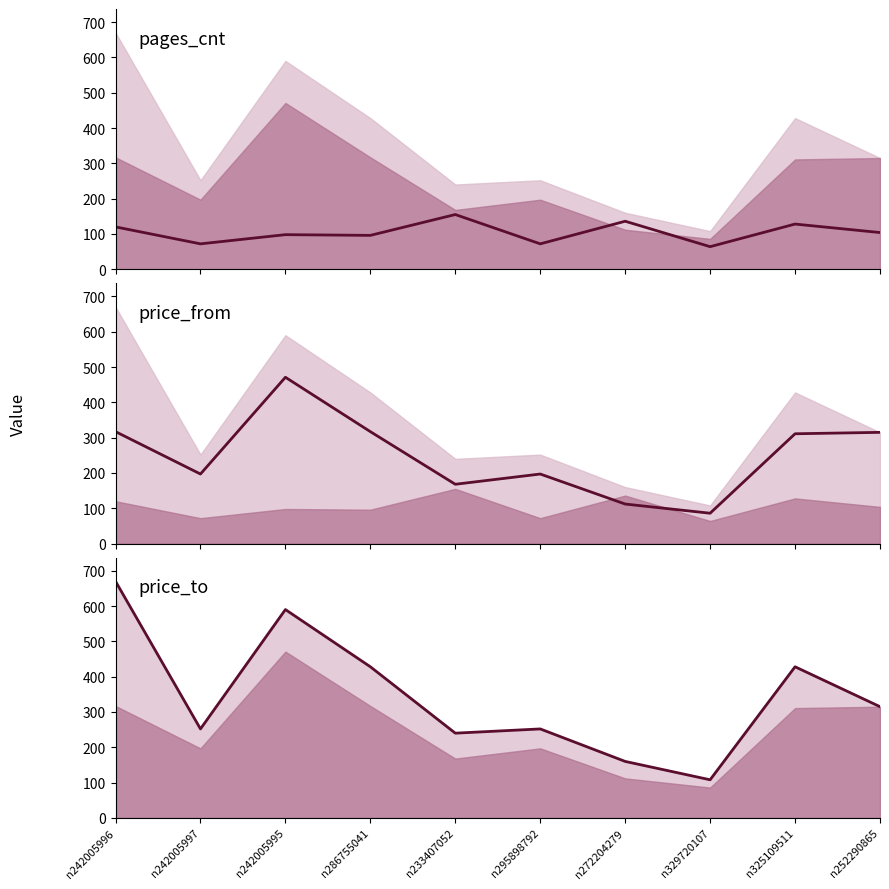

Read the price_from value at n329720107, to the nearest 5.

85